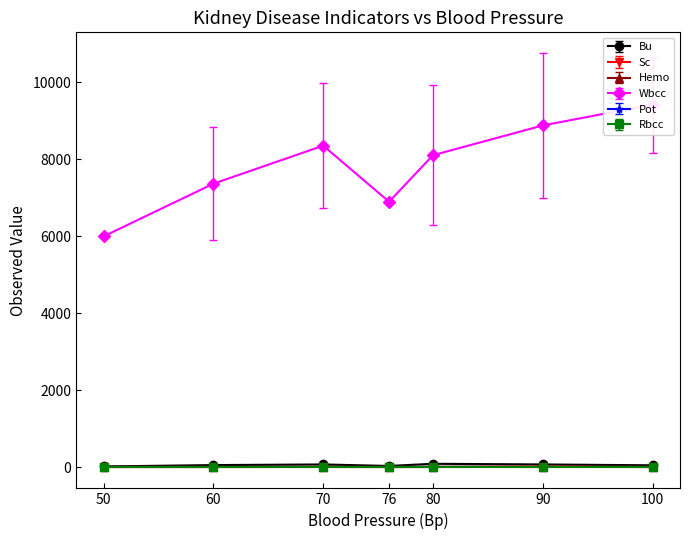

What is the average value of the Pot series?

4.5